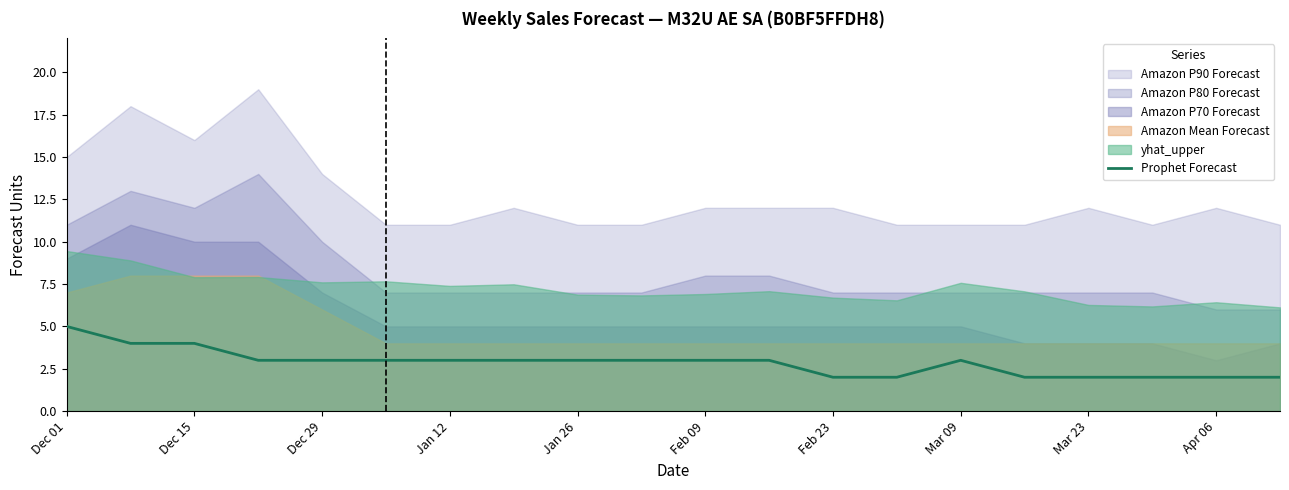

Is it true that Prophet Forecast equals 2 at Dec 15?

False